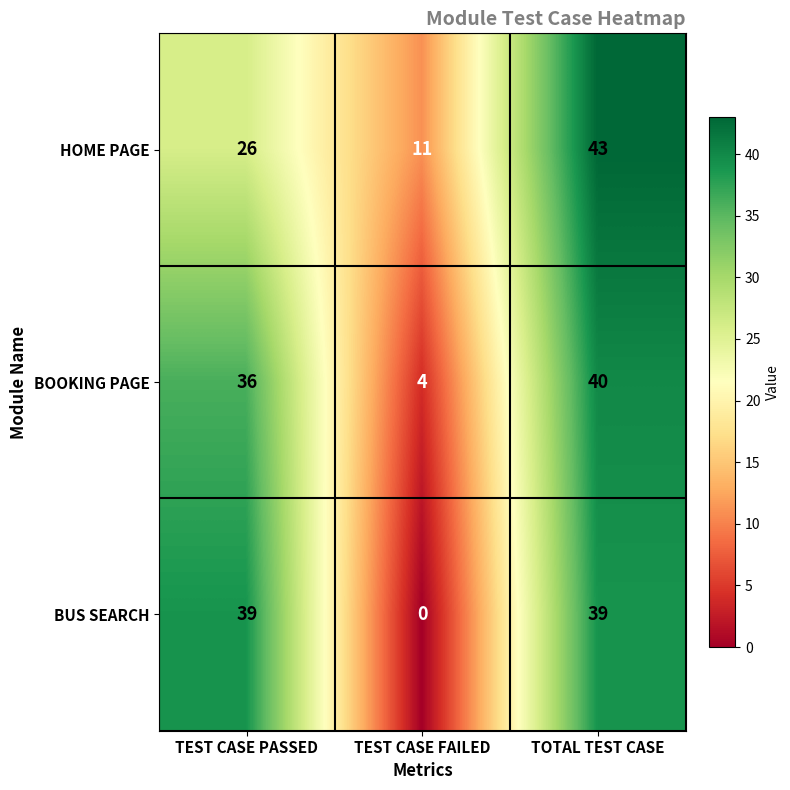

Which category has the highest value across all series?

TOTAL TEST CASE